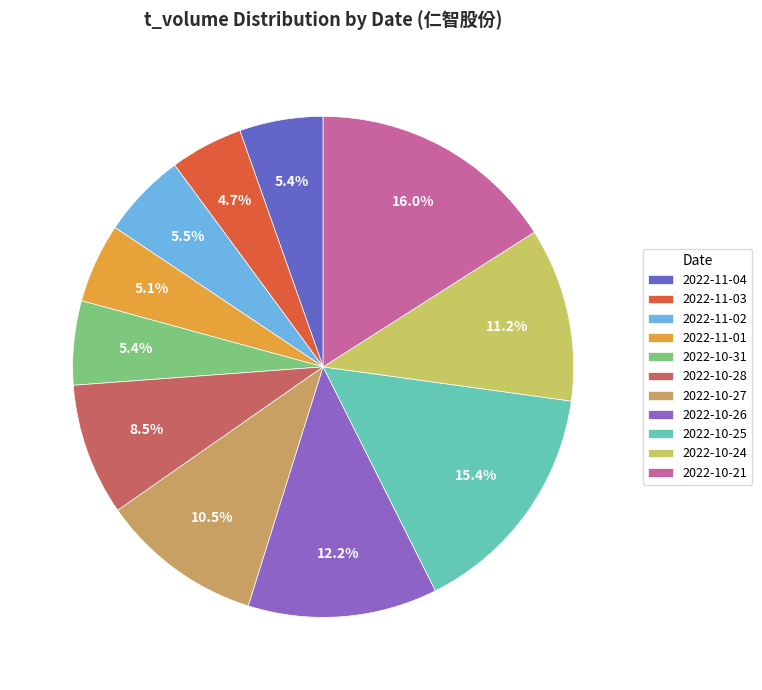

To the nearest percent, what is the difference between the largest and smallest slice percentages?

11%